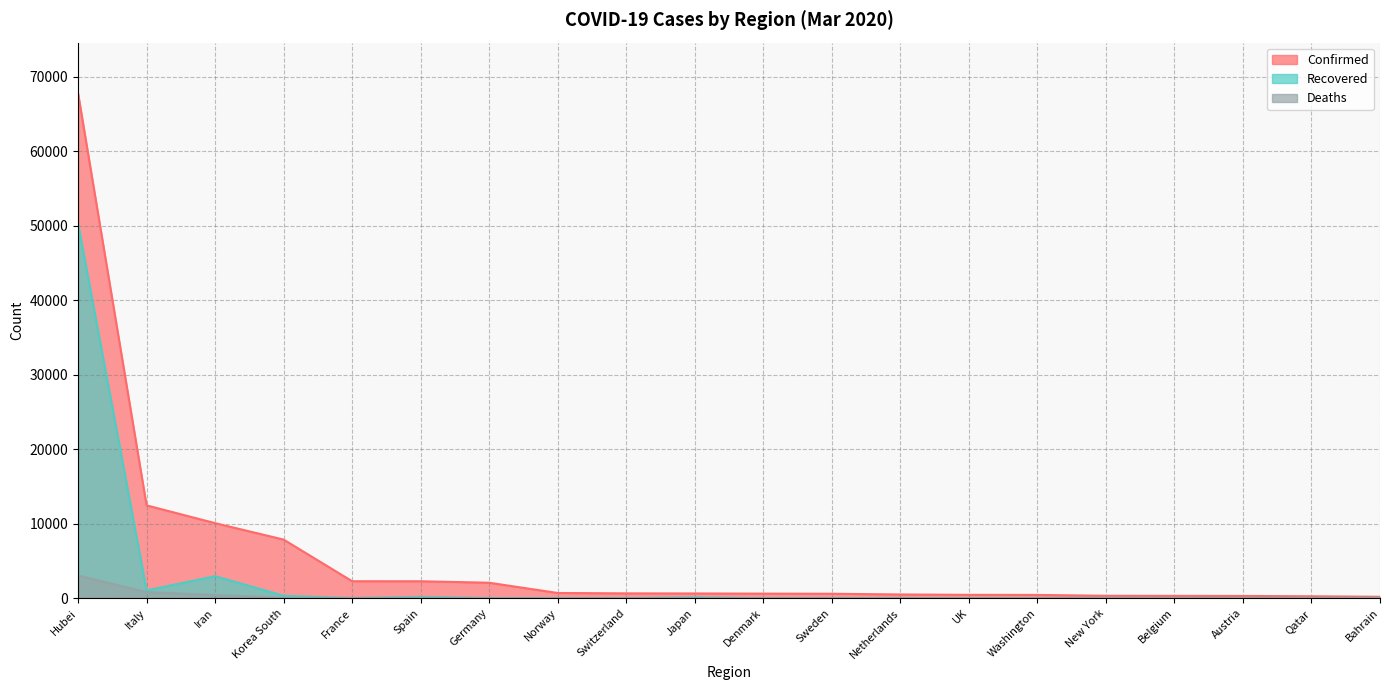

Reading left to right, what are all the values shown in this chart?

Confirmed: Hubei=67781	Italy=12462	Iran=10075	Korea South=7869	France=2281	Spain=2277	Germany=2078	Norway=702	Switzerland=652	Japan=639	Denmark=615	Sweden=599	Netherlands=503	UK=456	Washington=442	New York=328	Belgium=314	Austria=302	Qatar=262	Bahrain=195
Recovered: Hubei=50318	Italy=1045	Iran=2959	Korea South=333	France=12	Spain=183	Germany=25	Norway=1	Switzerland=4	Japan=118	Denmark=1	Sweden=1	Netherlands=0	UK=18	Washington=1	New York=0	Belgium=1	Austria=4	Qatar=0	Bahrain=35
Deaths: Hubei=3056	Italy=827	Iran=429	Korea South=66	France=48	Spain=55	Germany=3	Norway=0	Switzerland=4	Japan=16	Denmark=0	Sweden=1	Netherlands=5	UK=8	Washington=31	New York=0	Belgium=3	Austria=1	Qatar=0	Bahrain=0